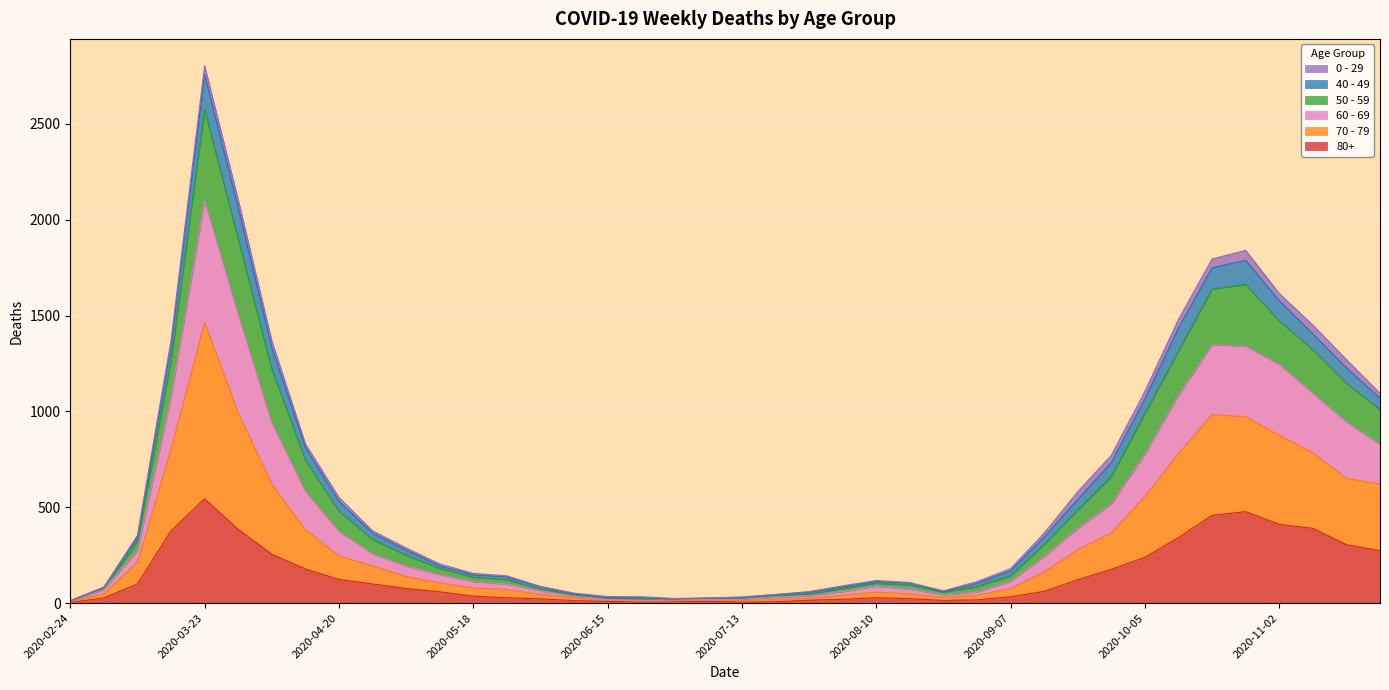

What is the difference between the 80+ values at 2020-08-24 and 2020-05-11?

45